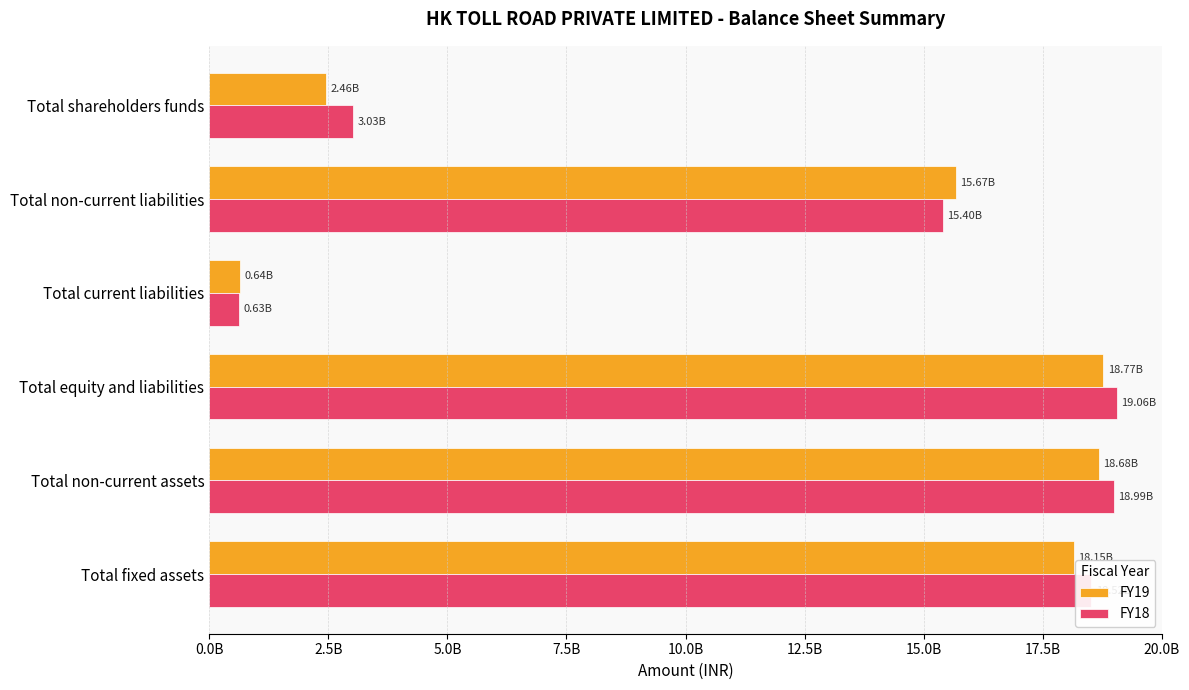

What are all the series names shown in the legend?

FY19, FY18